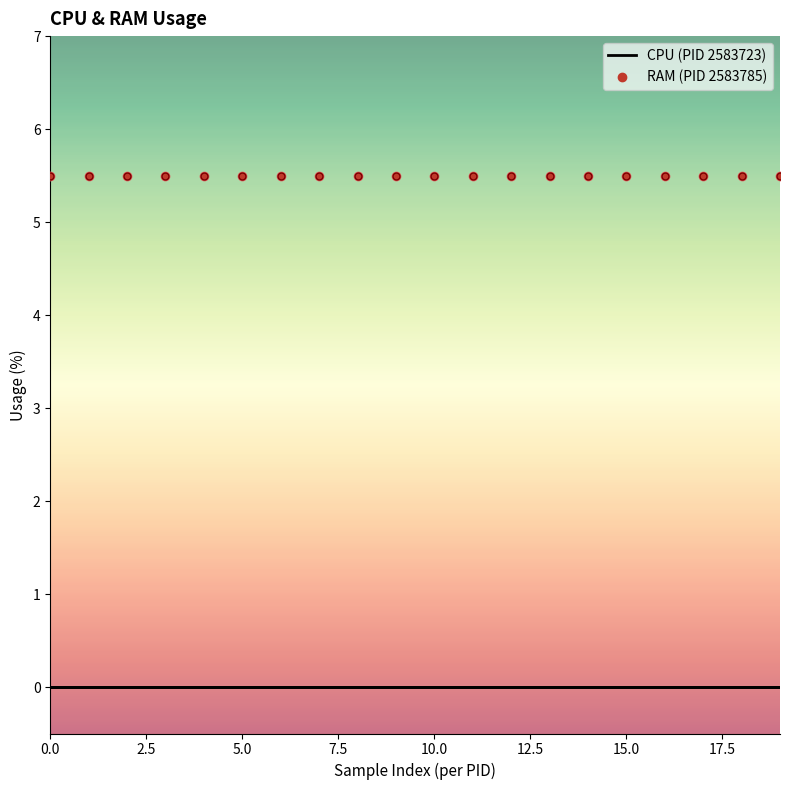

Rank the series by their average value, from lowest to highest.

CPU (PID 2583723), RAM (PID 2583785)